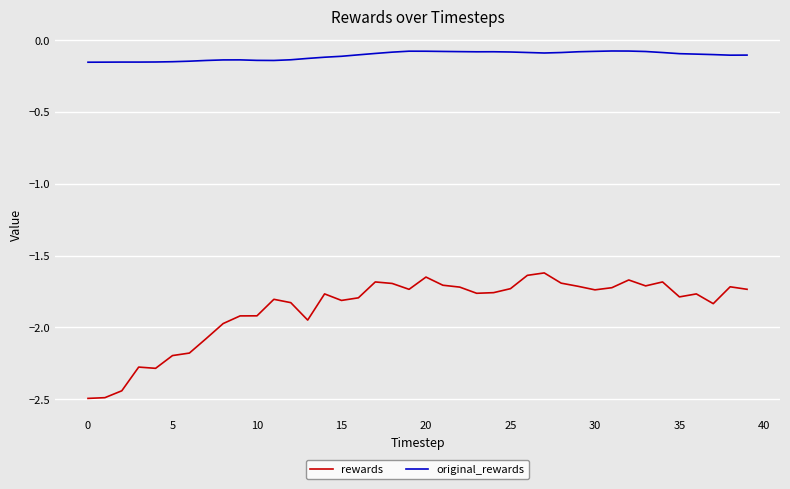

True or false: original_rewards and rewards intersect in this chart.

False